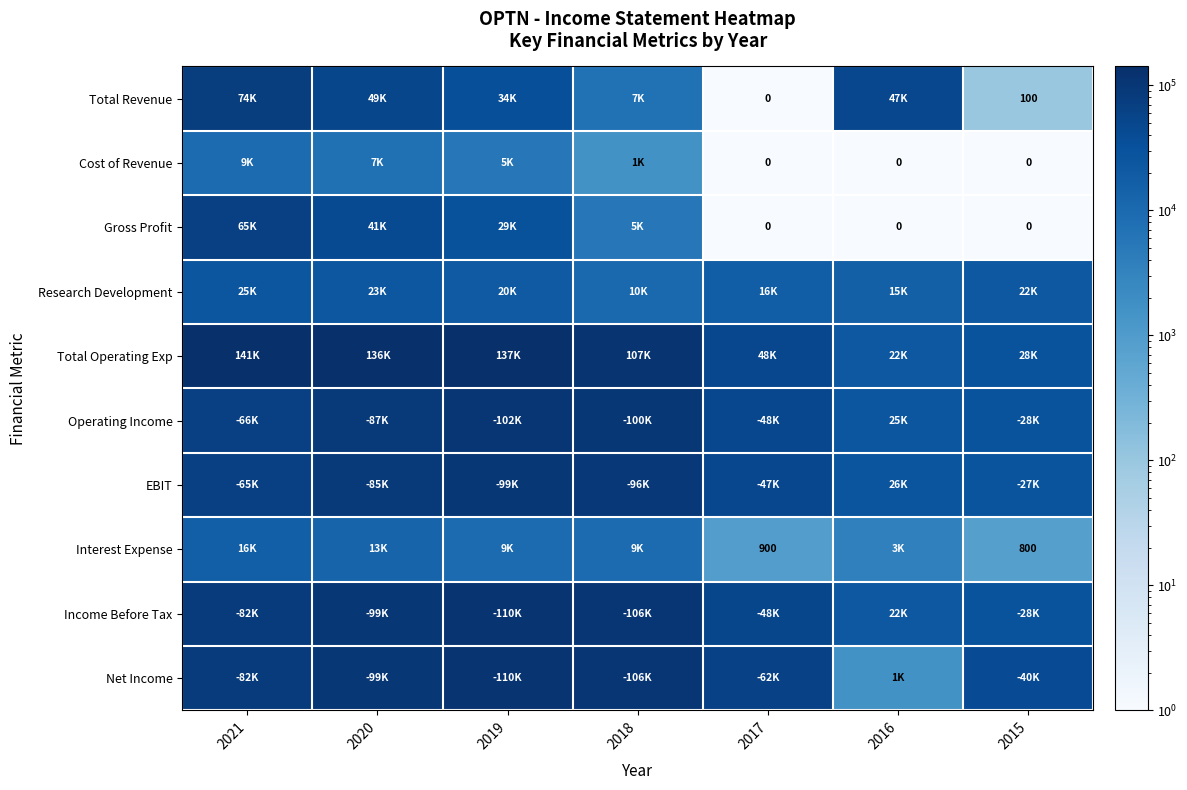

How many data points in Total Operating Exp are less than 107300?

3